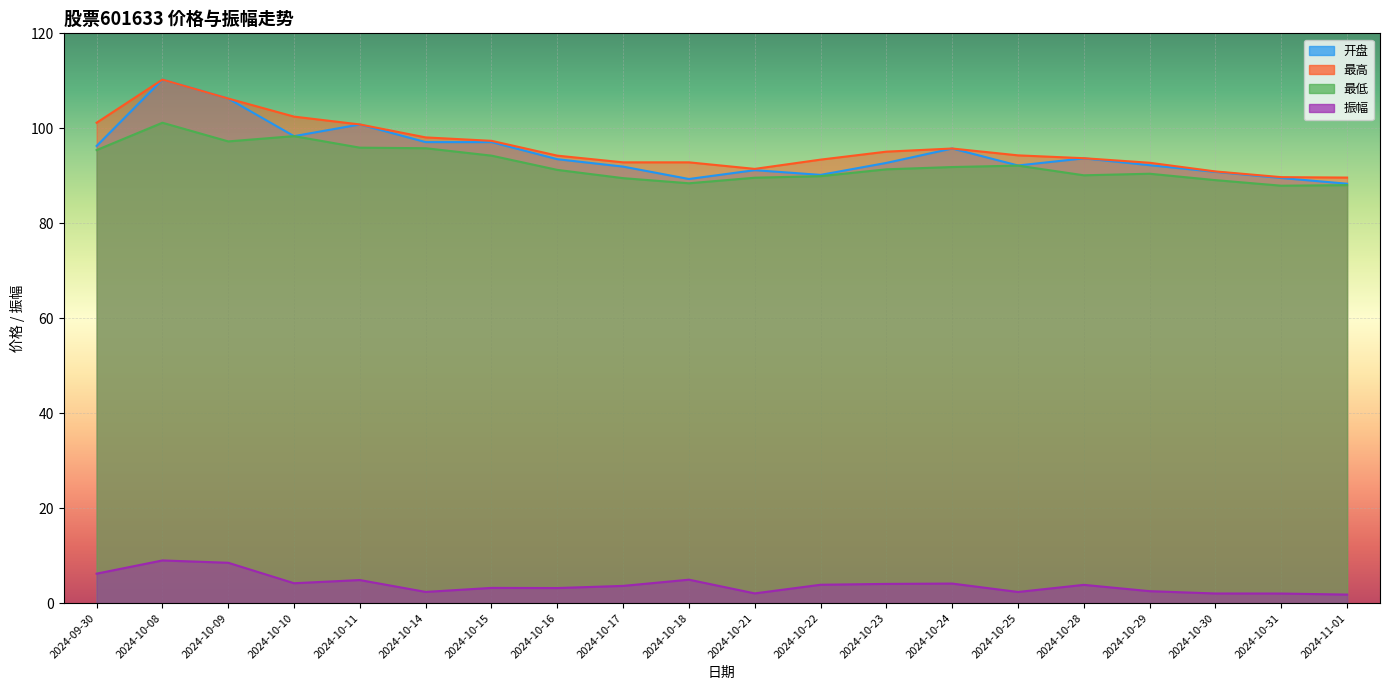

Is it true that 最低 equals 88.4 at 2024-10-18?

True